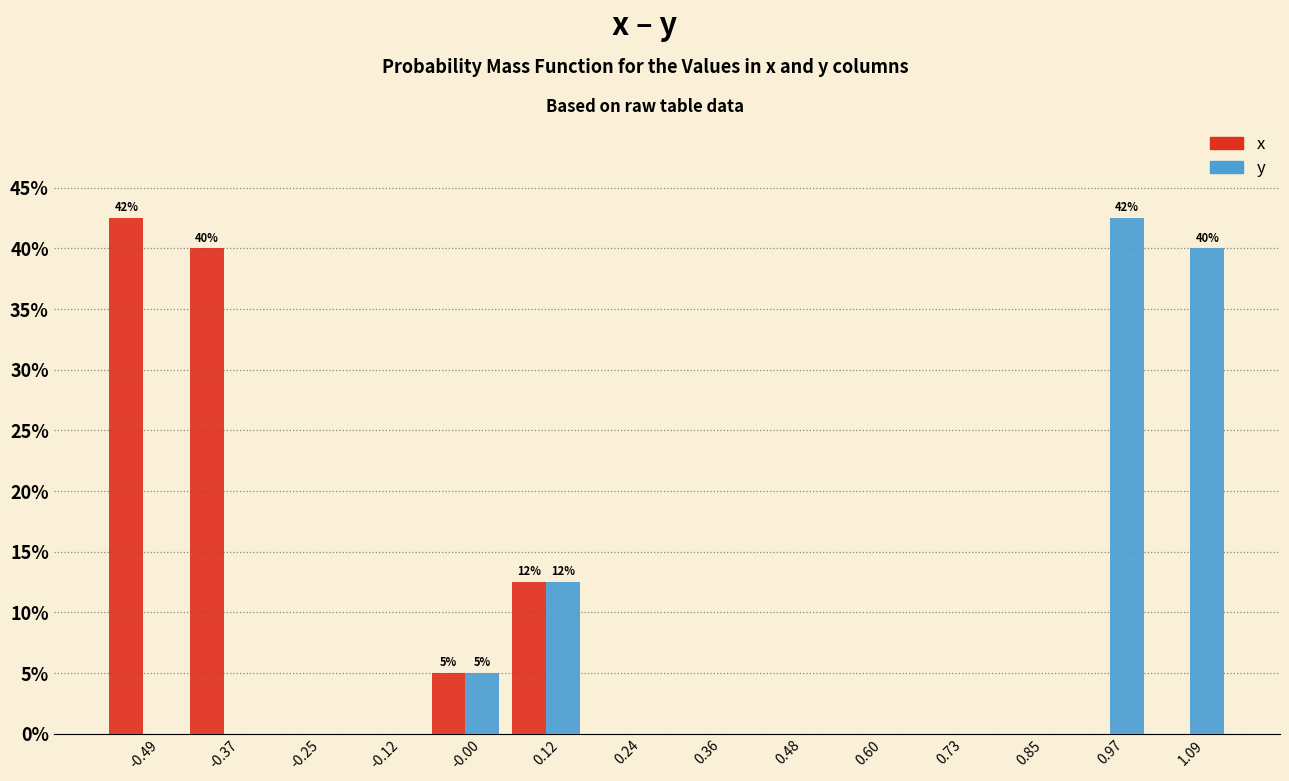

In the x series, which range on the x-axis has the tallest bar?

-0.54 to -0.42